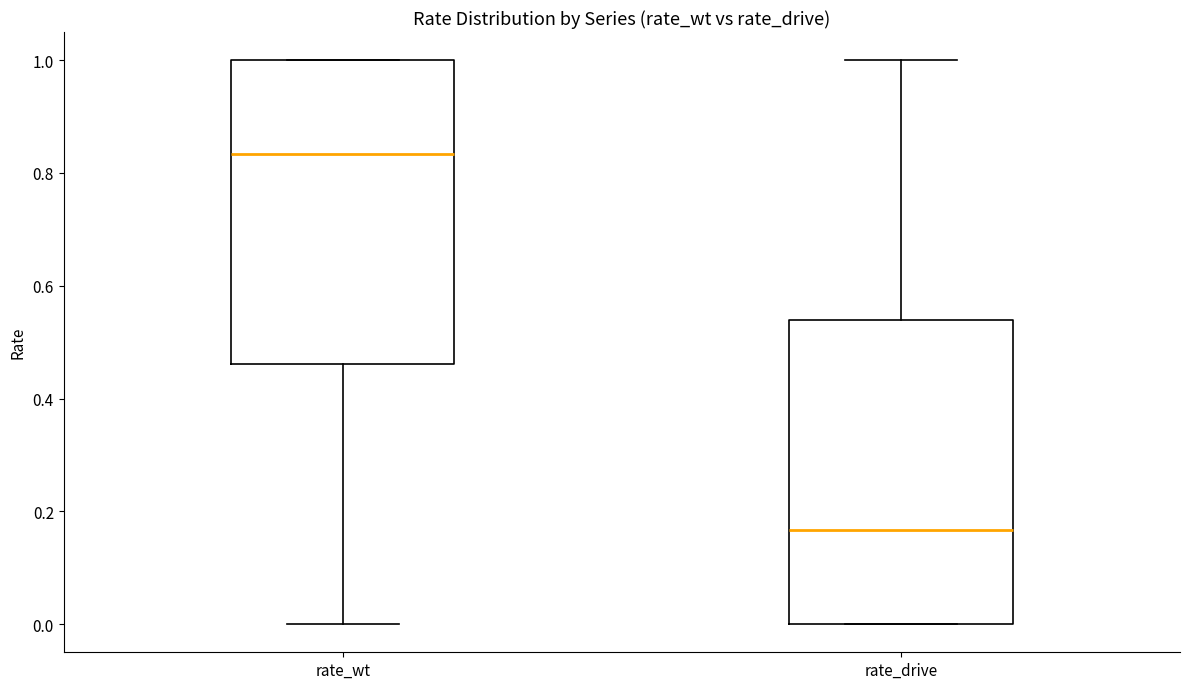

Where is the upper edge of the box for rate_drive on the y-axis? The values are not printed on the chart, so give them approximately, as read against the axis.

0.54